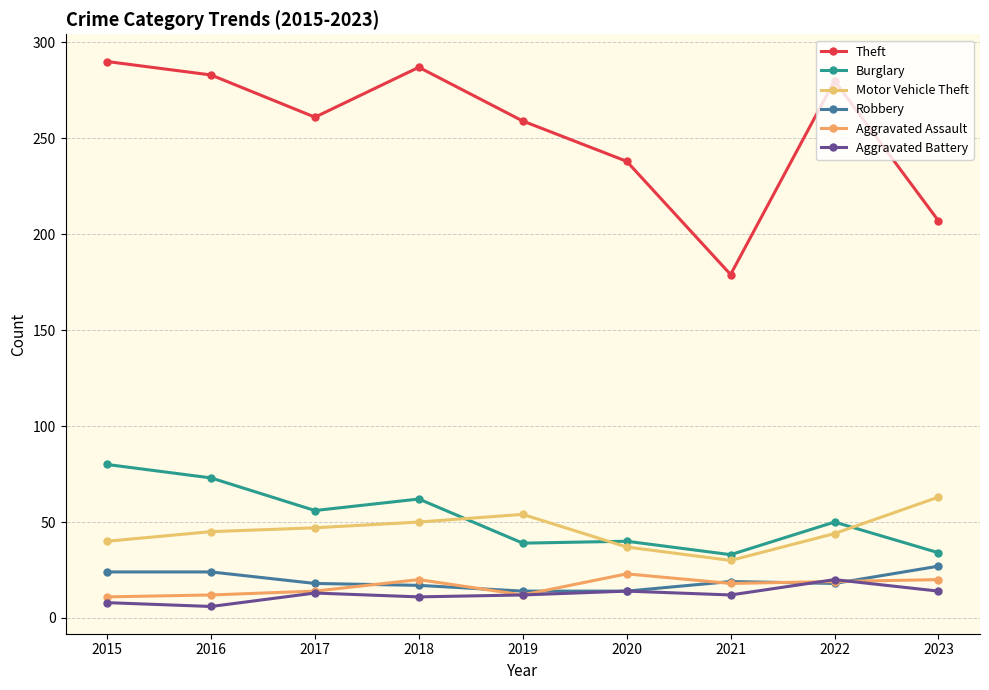

How many categories are shown in the chart?

9